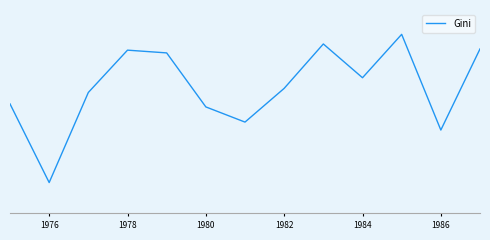

Reading left to right, extract all data points from this chart.

0.7	0.6	0.7	0.7	0.7	0.7	0.6	0.7	0.7	0.7	0.7	0.6	0.7